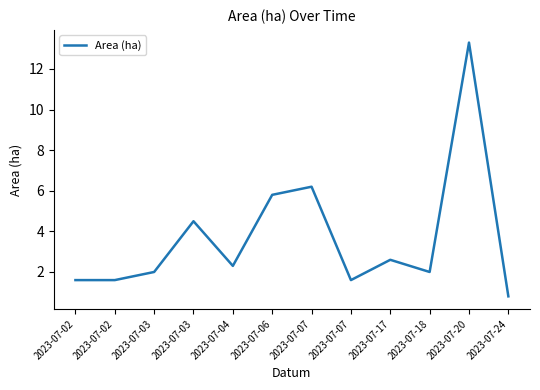

Between 2023-07-07 and 2023-07-03, which is larger?

2023-07-07